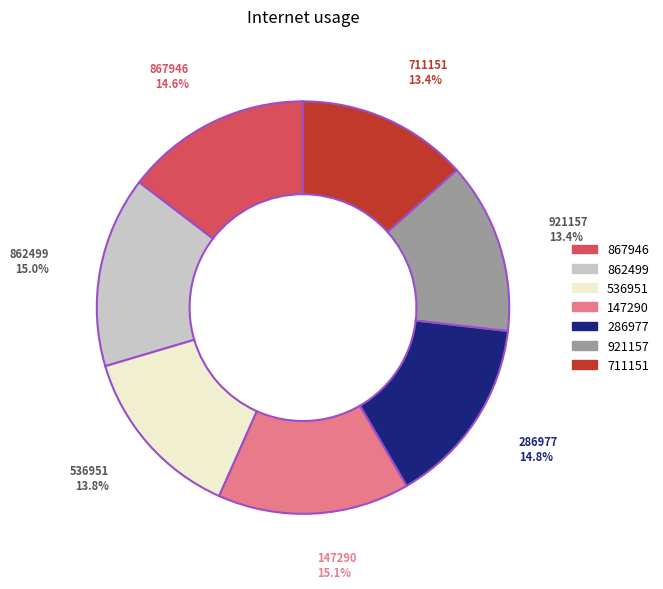

To the nearest percent, what is the difference between the largest and smallest slice percentages?

2%